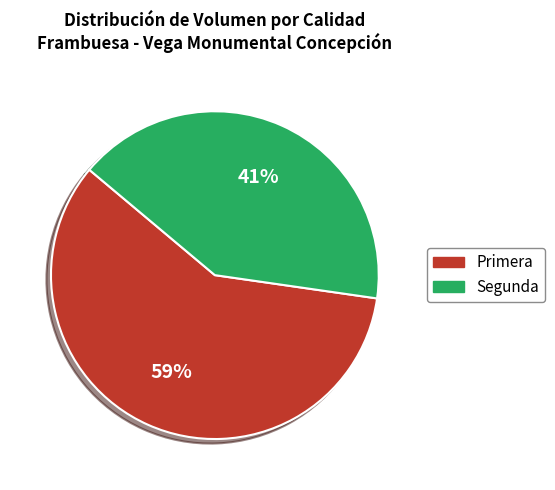

To the nearest percent, what is the average slice percentage?

50%